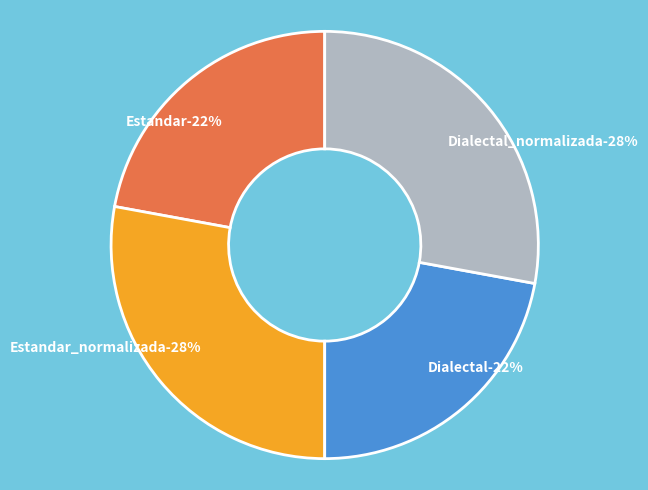

True or false: Dialectal_normalizada accounts for 39% of the total.

False